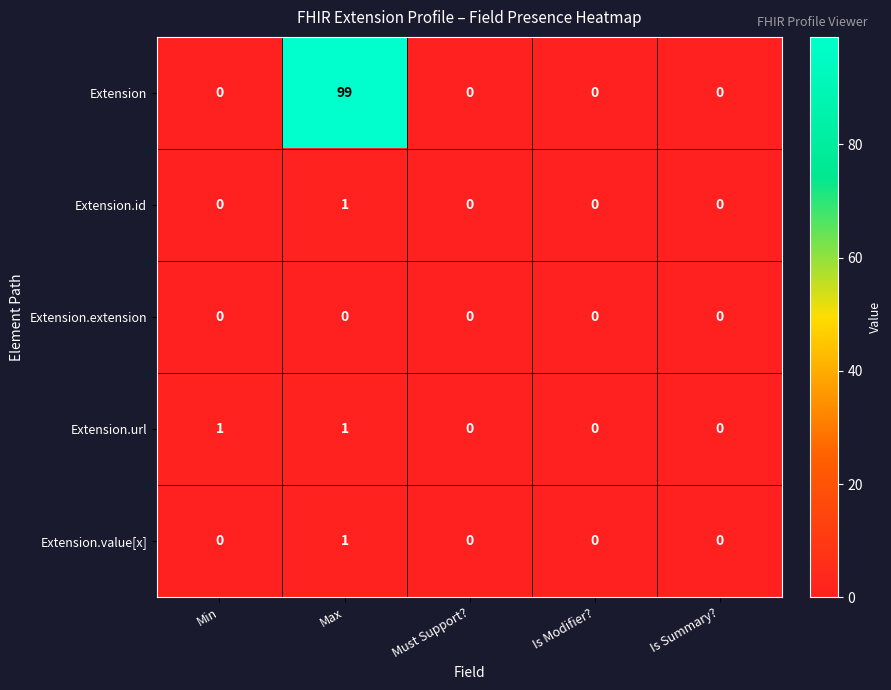

Which series has the largest range (max minus min)?

Extension